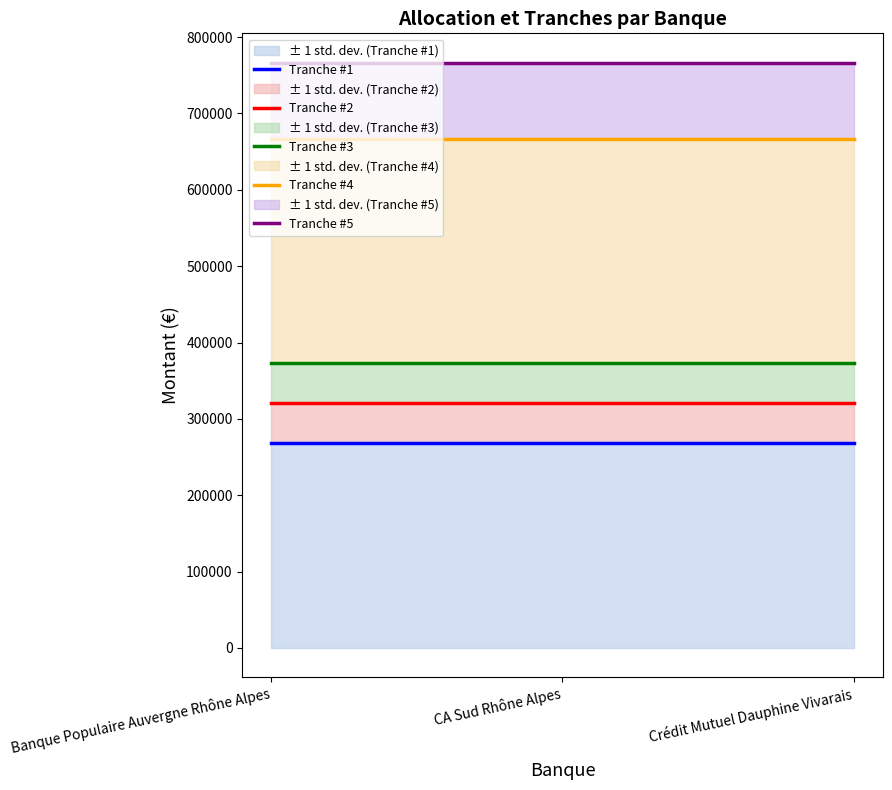

At which label does Tranche #2 reach its minimum?

Banque Populaire Auvergne Rhône Alpes